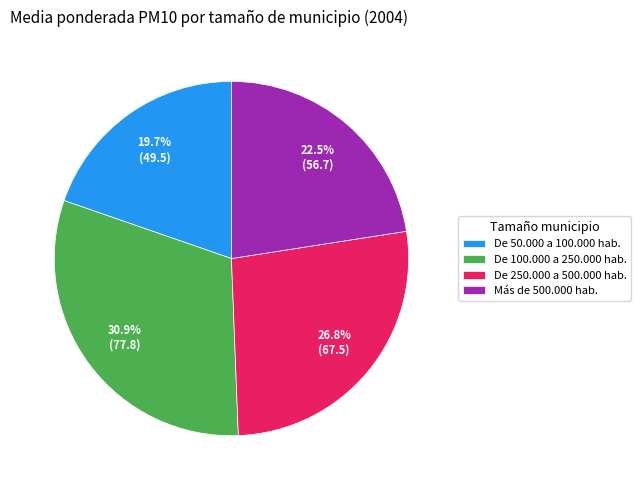

True or false: De 250.000 a 500.000 hab. accounts for 27% of the total.

True